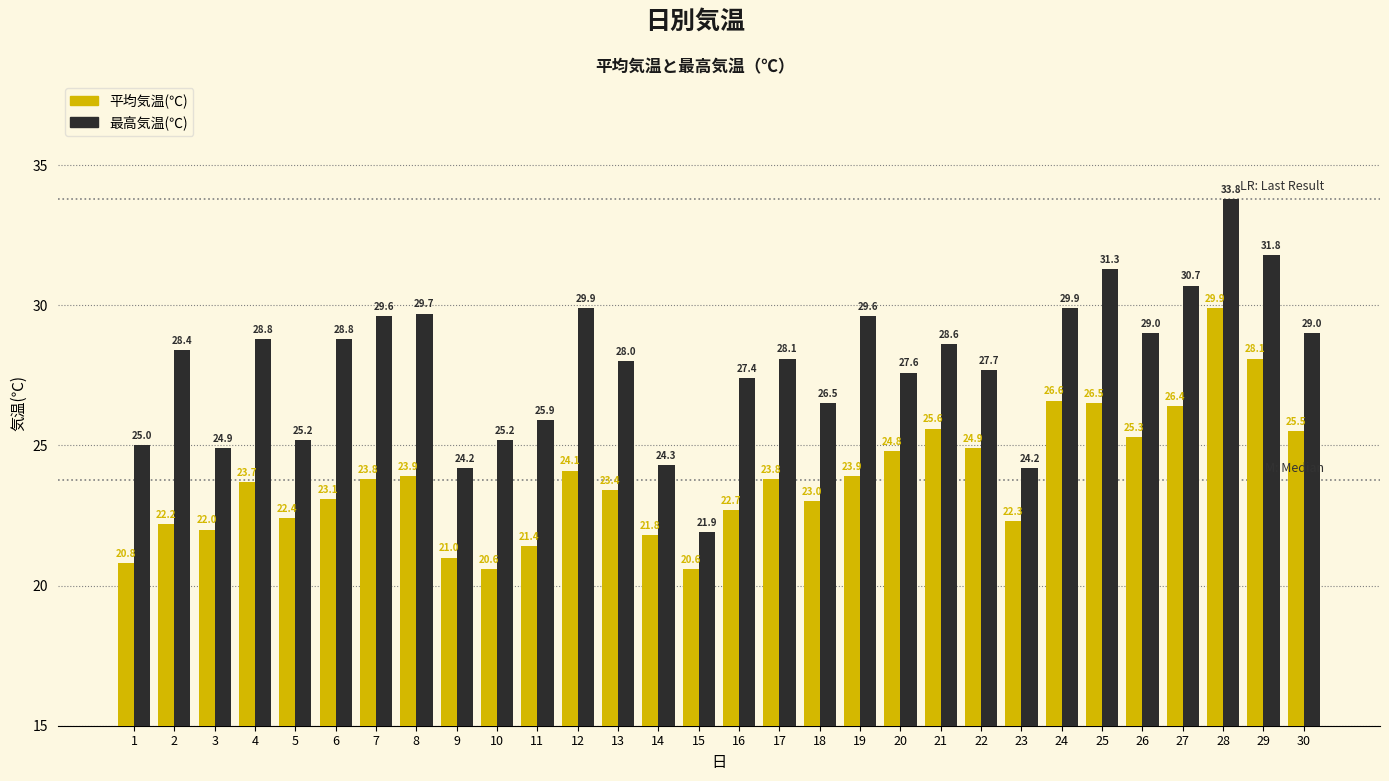

Between 22 and 25, which series saw the biggest shift?

最高気温(℃)